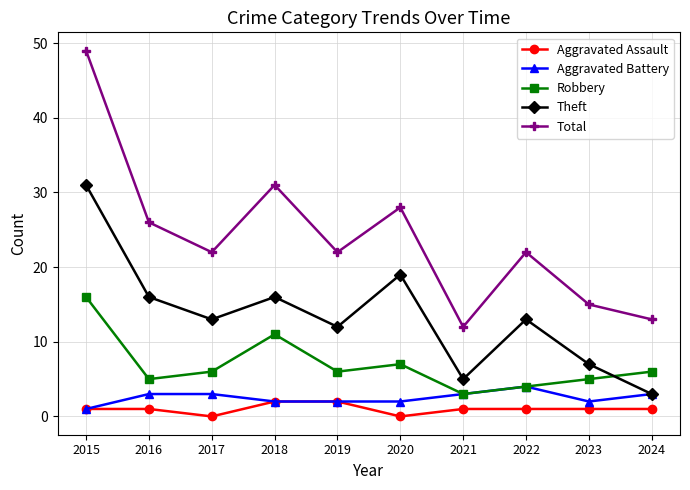

True or false: Total has more than 0 points higher than both neighbors.

True